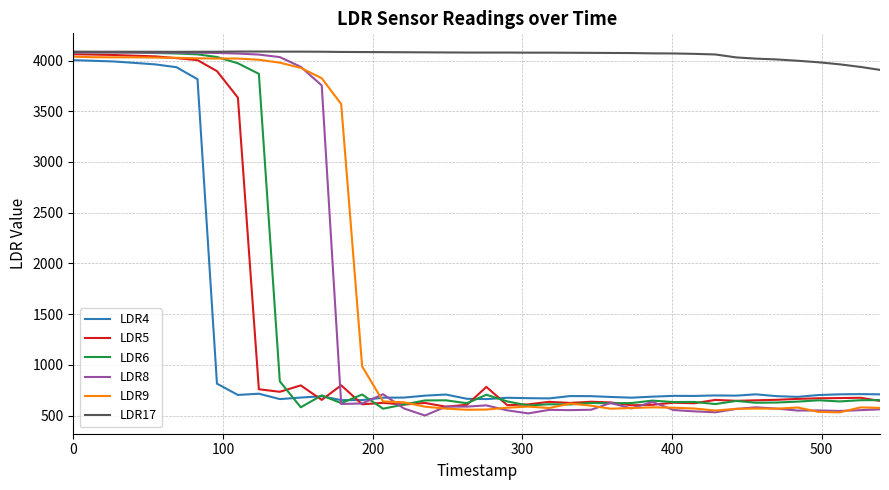

At how many categories does at least one series exceed 3504?

40